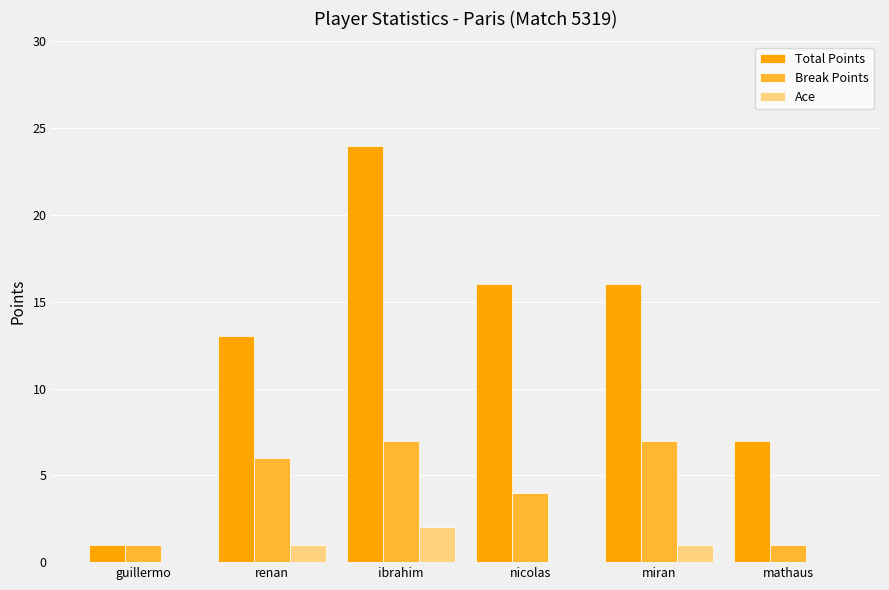

Where is Break Points nearest to the value 4?

nicolas